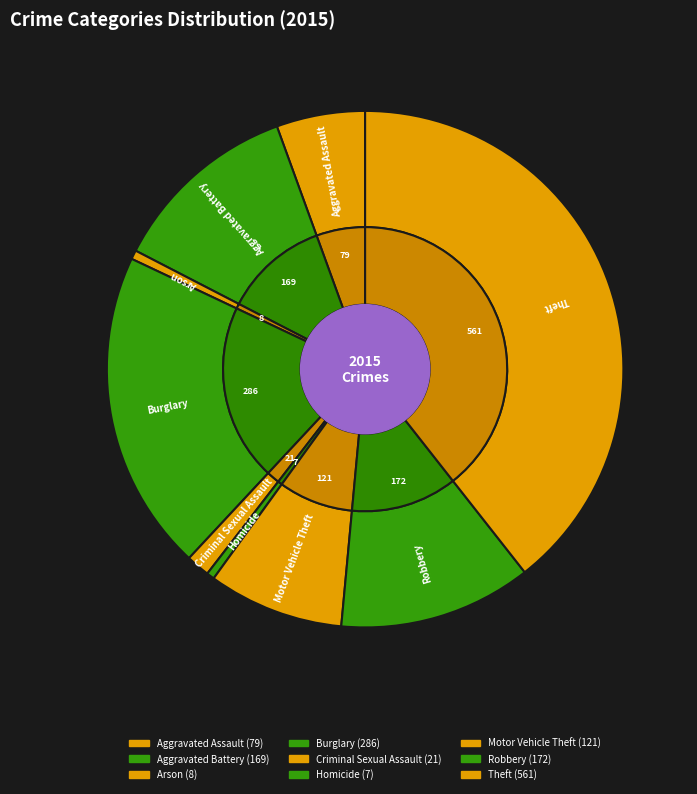

The Motor Vehicle Theft slice represents 1% of the pie. True or false?

False